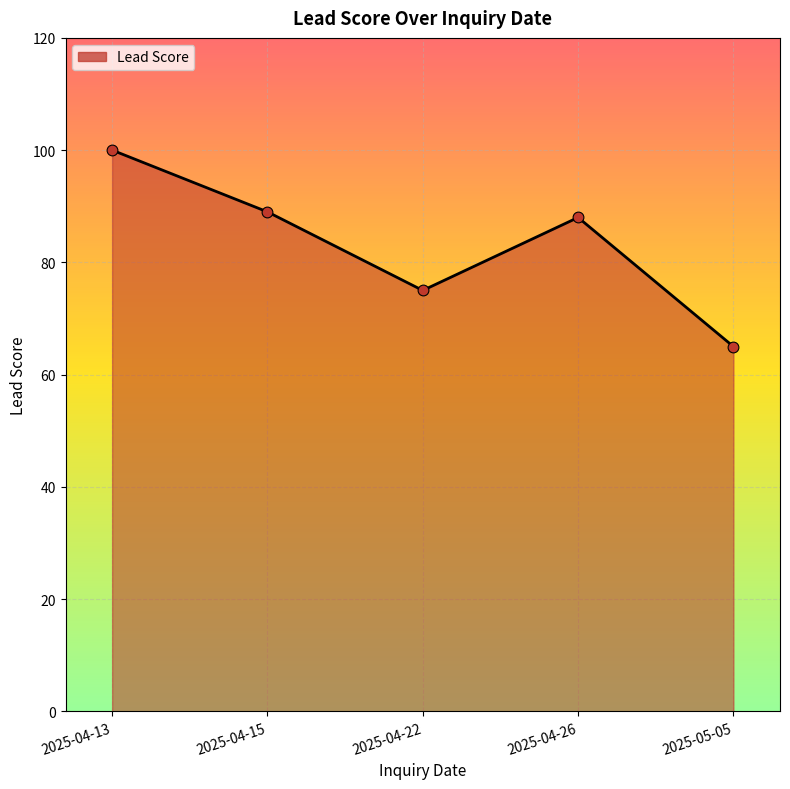

What is the ratio of the value at 2025-04-15 to the value at 2025-04-13?

0.9